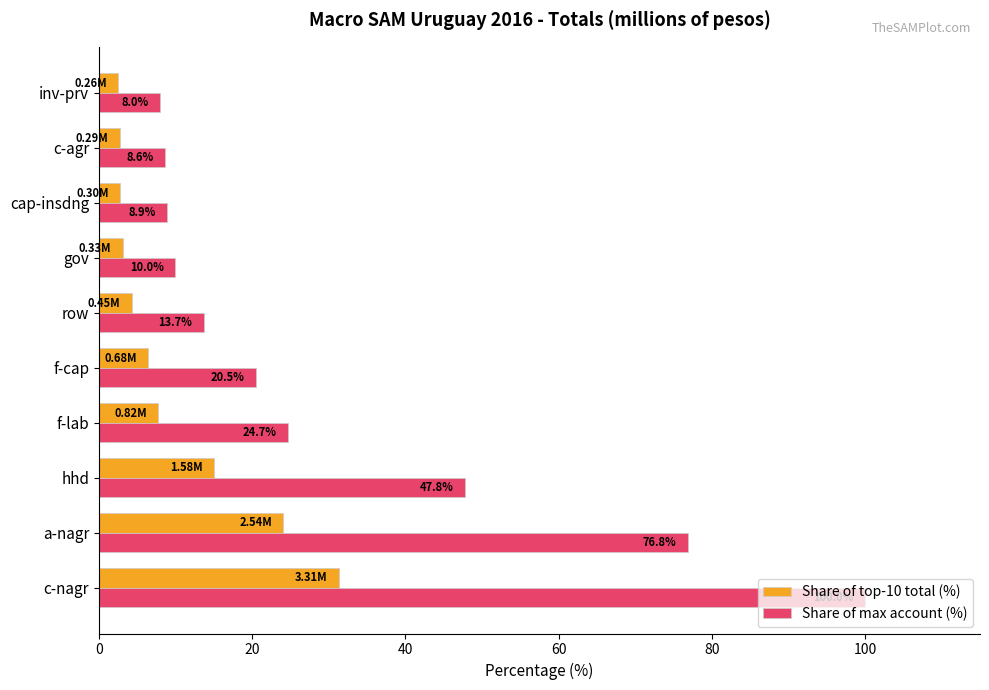

What is the average value of the Share of top-10 total (%) series?

10.0